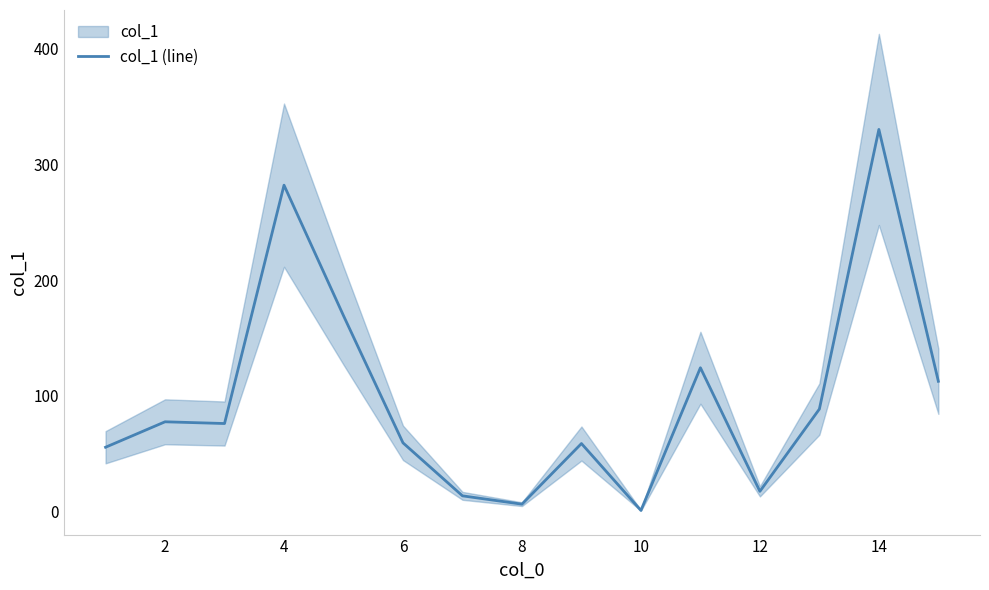

True or false: col_1 (line) has a value of 217.8 at 14.

False